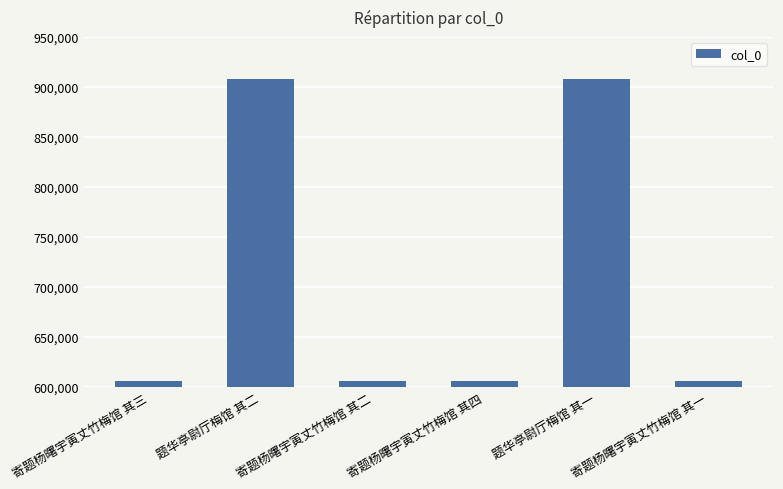

What is the smallest value displayed?

605328